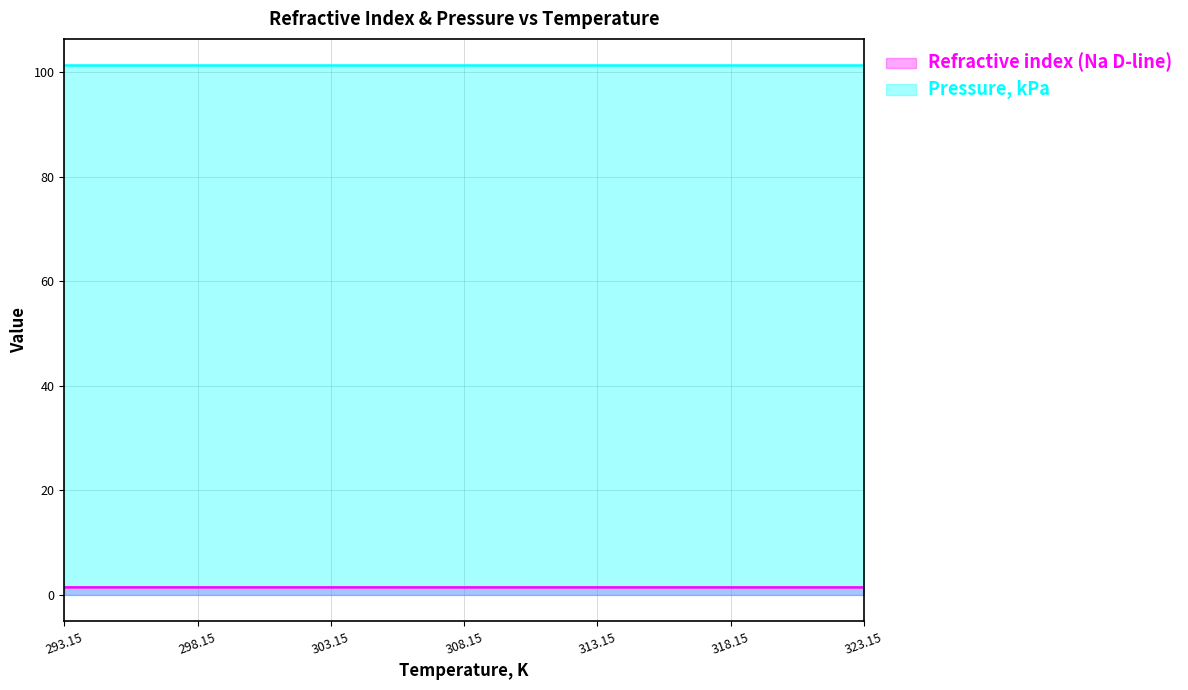

What is the sum of the values at 298.15 and 293.15?

2.9